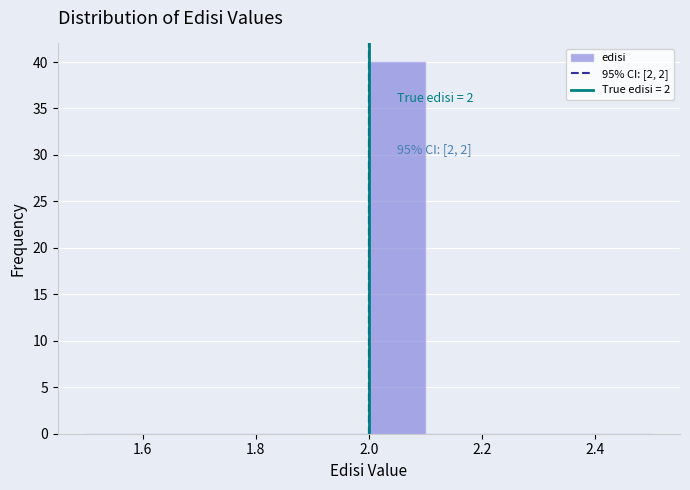

Which range on the x-axis has the tallest bar?

2.0 to 2.1